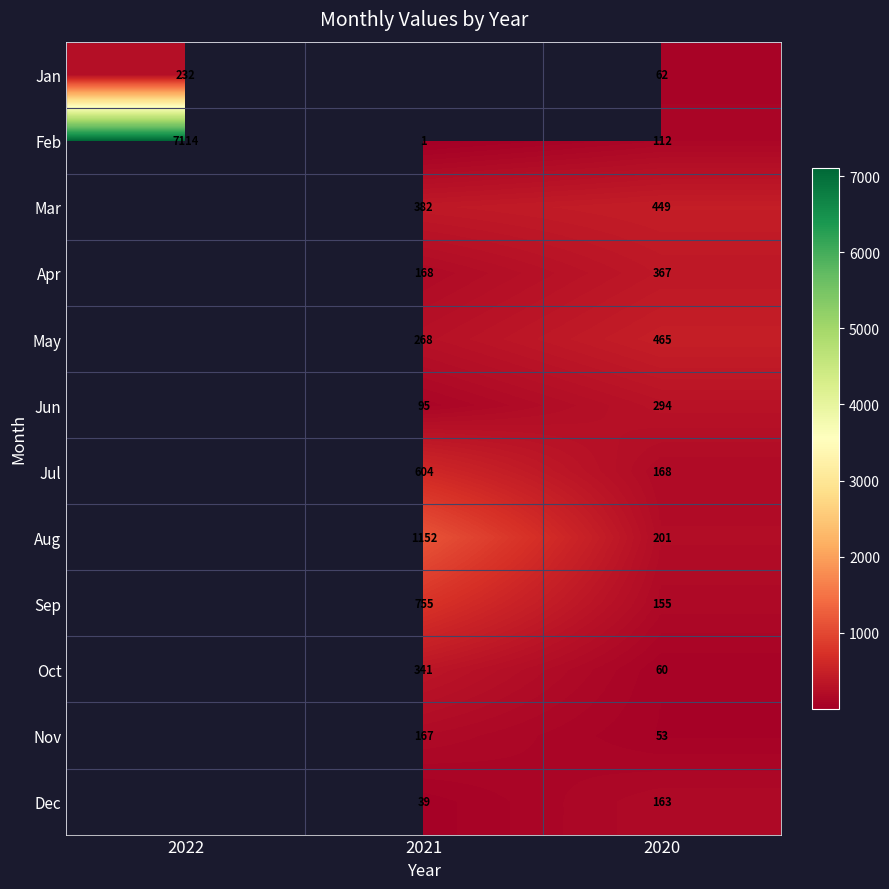

What is the spread (max minus min) of values at 2020?

412